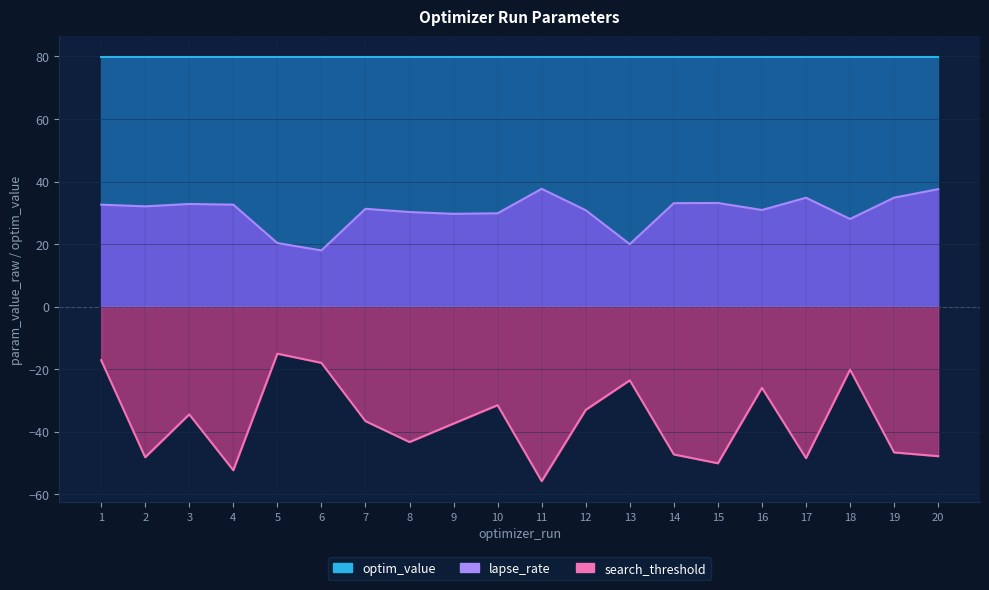

What is the difference between the second highest and minimum values in the search_threshold series?

38.7